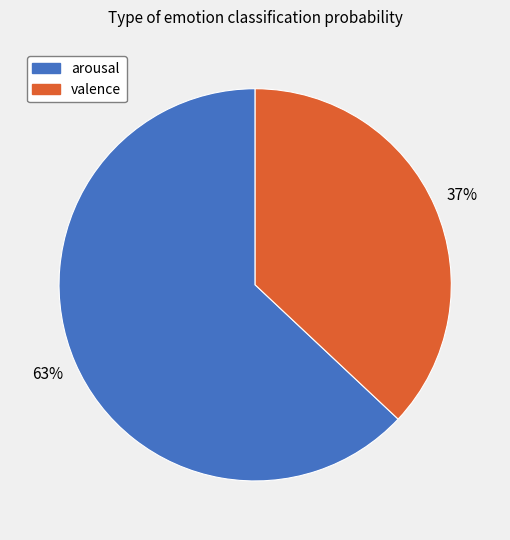

To the nearest percent, what is the difference between the arousal and valence slice percentages?

26%